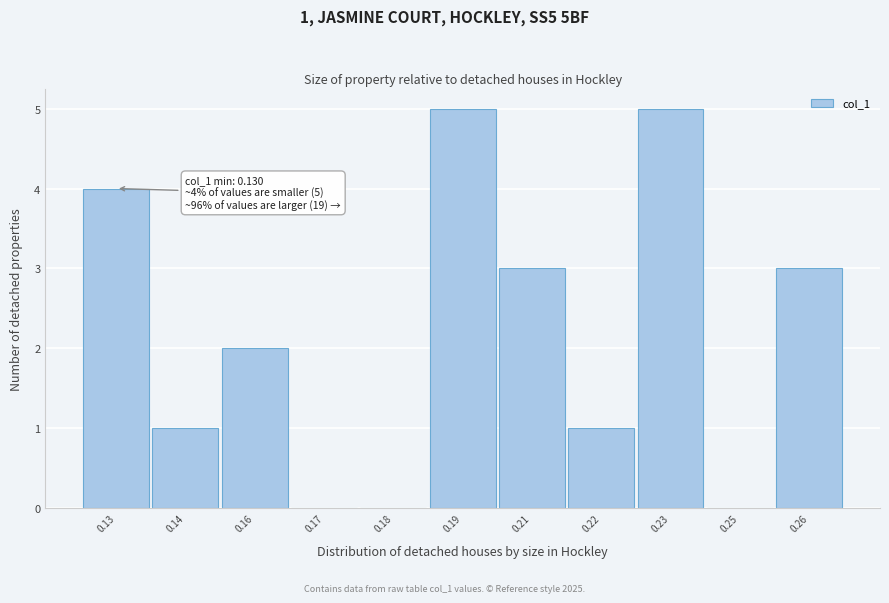

Reading left to right, transcribe all the data shown in this chart.

0.13=4	0.14=1	0.16=2	0.17=0	0.18=0	0.19=5	0.21=3	0.22=1	0.23=5	0.25=0	0.26=3